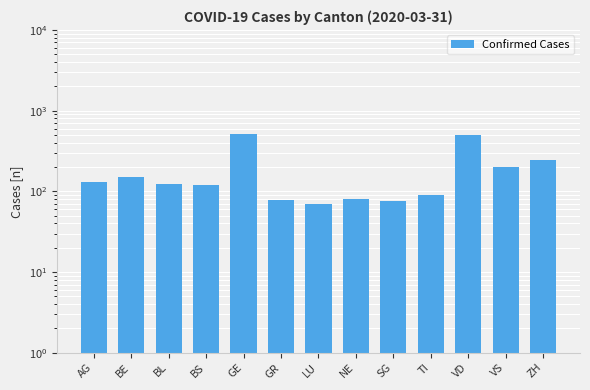

List the labels in order of value, largest first.

GE, VD, ZH, VS, BE, AG, BL, BS, TI, NE, GR, SG, LU